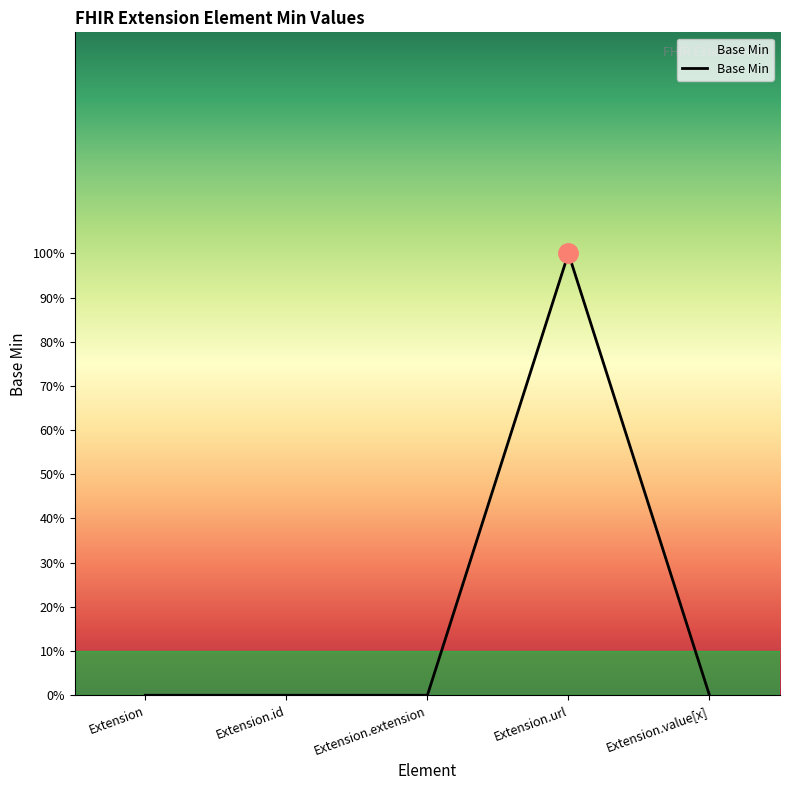

How many points are higher than both their immediate neighbors (excluding endpoints)?

1